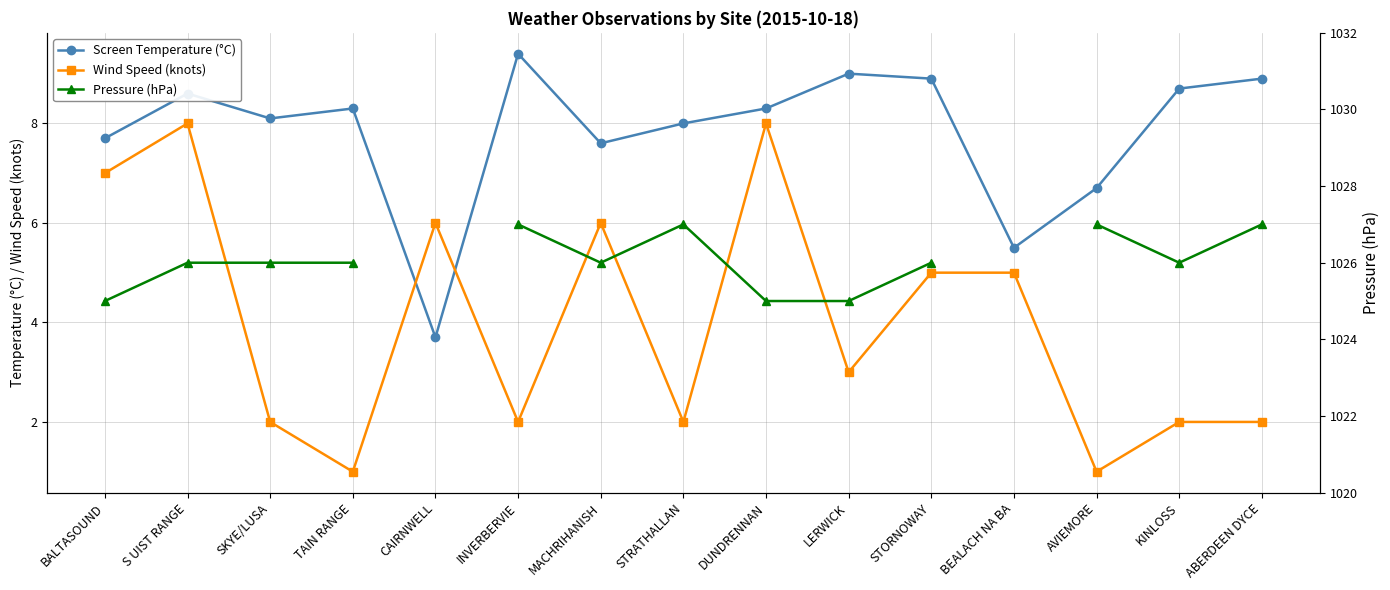

True or false: Screen Temperature (°C) has more than 1 points higher than both neighbors.

True